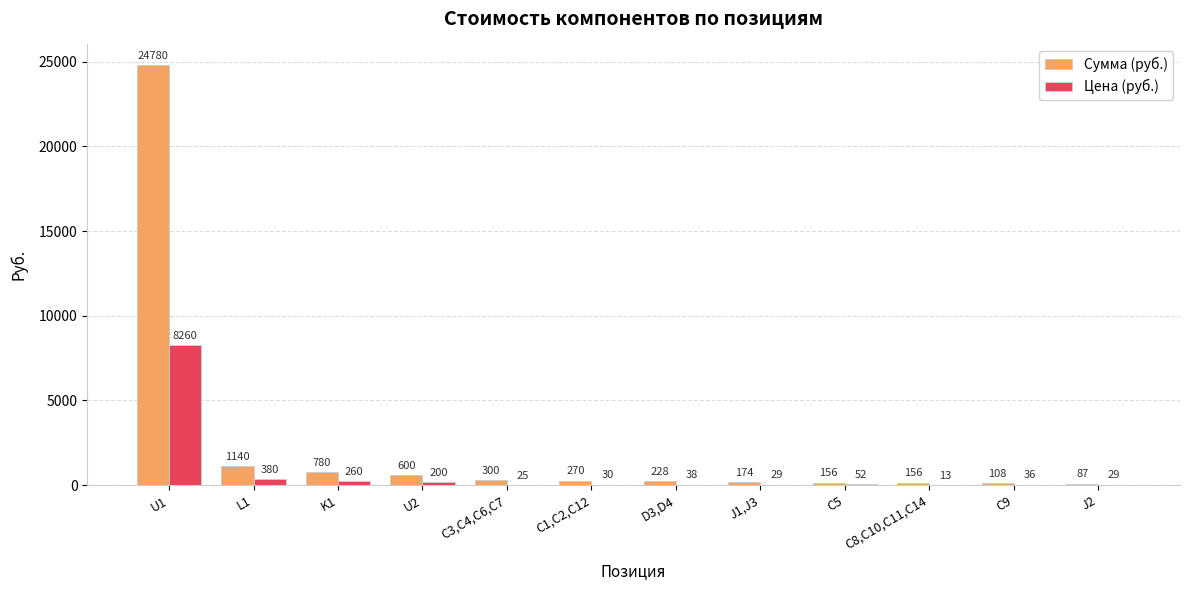

Where is Цена (руб.) nearest to the value 4136?

L1